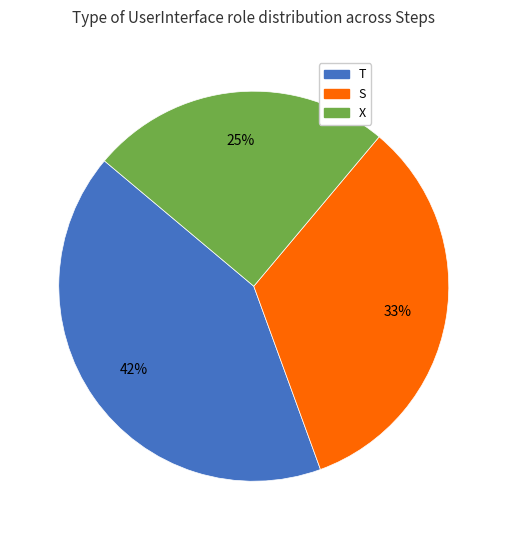

Rank the categories by value from highest to lowest.

T, S, X